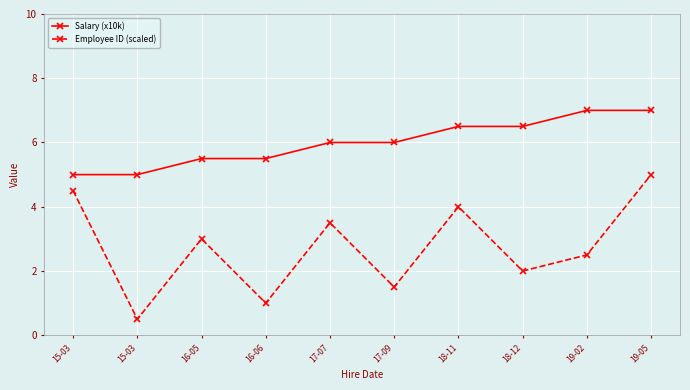

At which label is Salary (x10k) closest to 6?

17-07